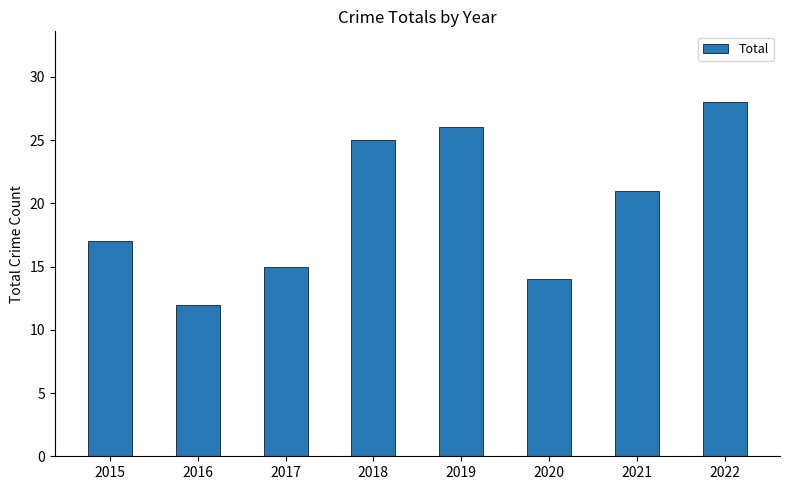

What is the ratio of the value at 2021 to the value at 2015?

1.2